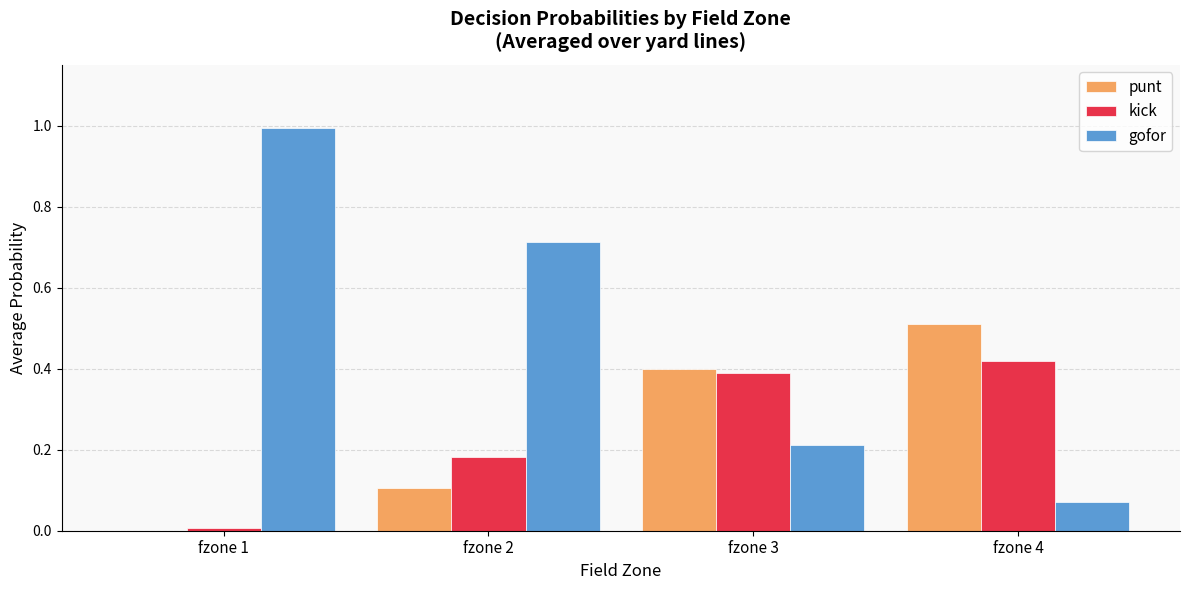

Is the value of punt at fzone 3 greater than the value of gofor at fzone 3?

Yes